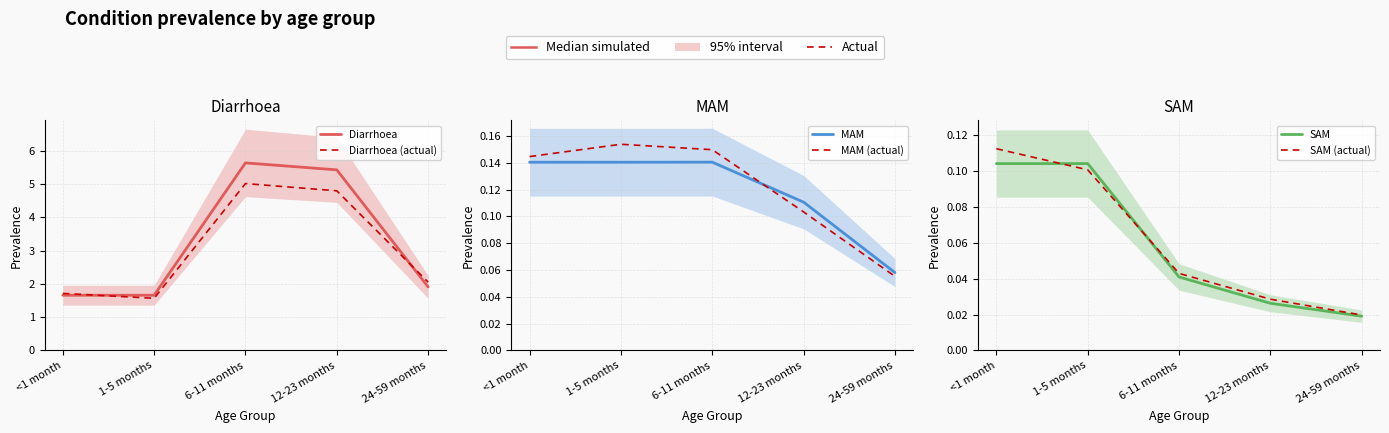

Does the chart display data point markers on the line(s)?

No